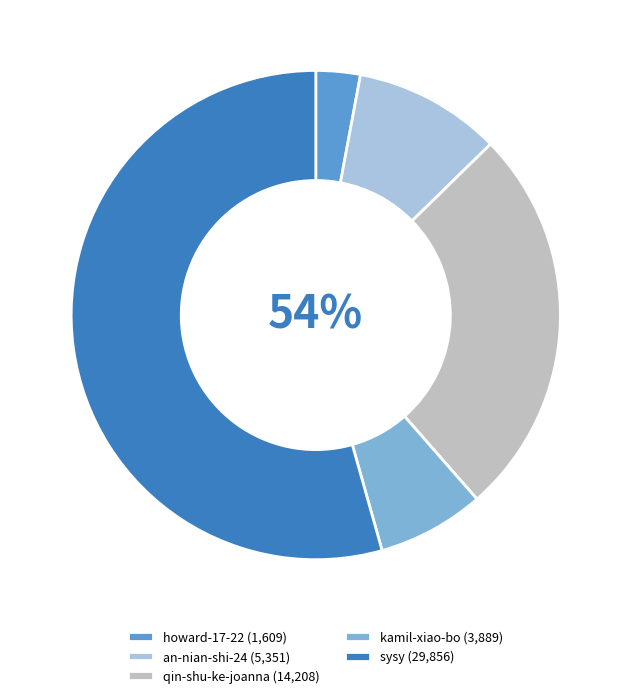

To the nearest percent, what is the difference between the an-nian-shi-24 and kamil-xiao-bo slice percentages?

3%